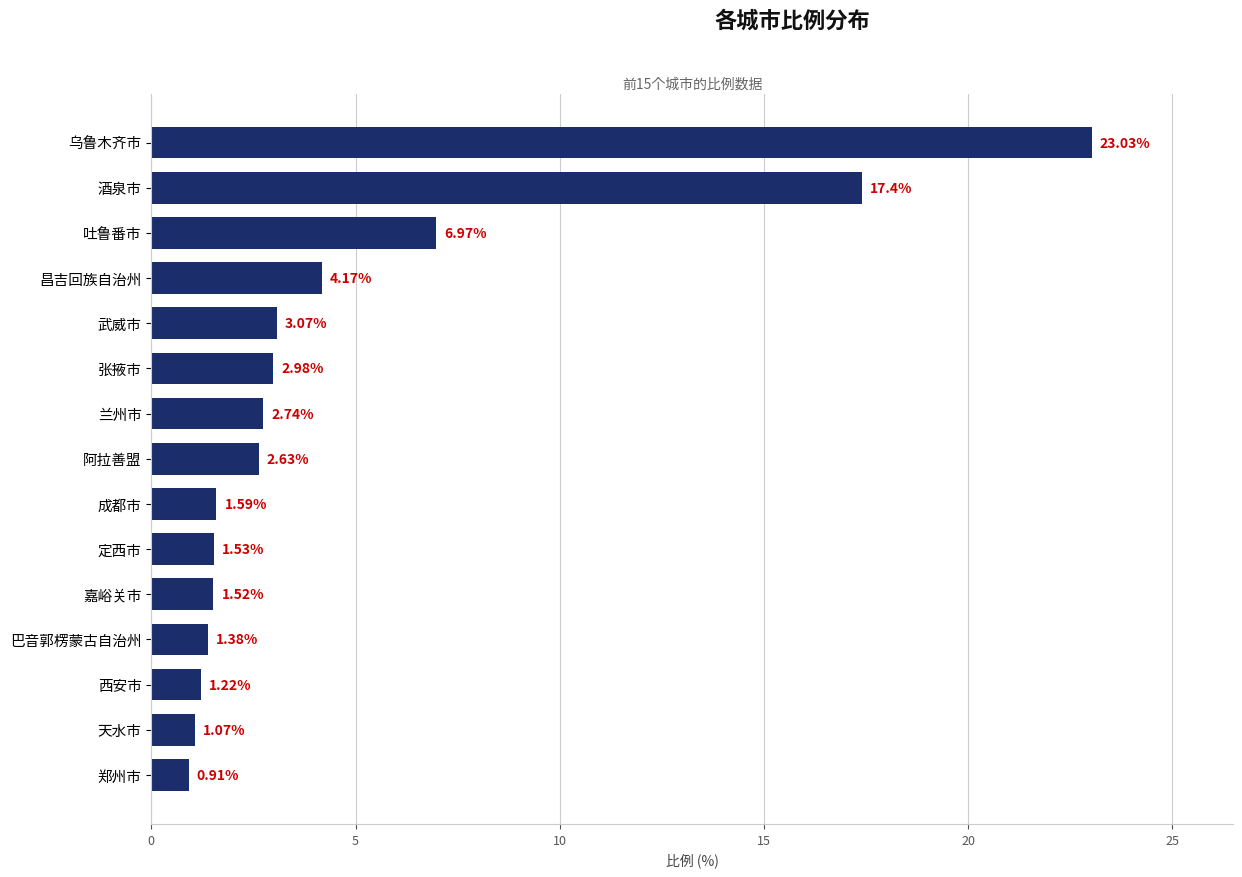

Does the chart contain any negative values?

No